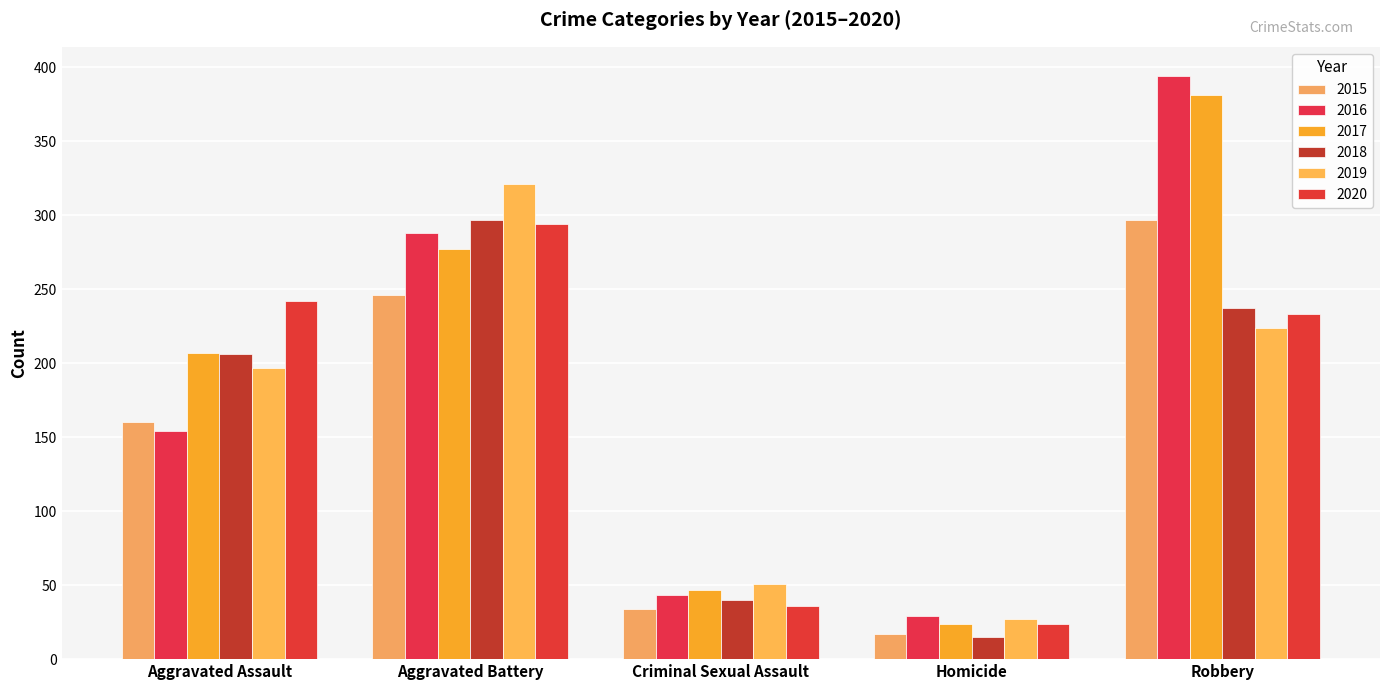

What is the difference between the highest and lowest values at Homicide?

14